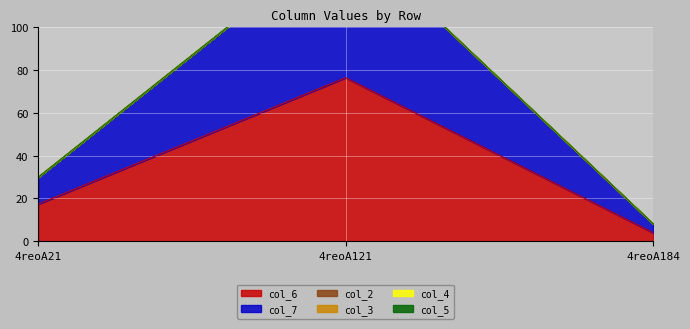

What is the maximum value shown in the chart?

76.5